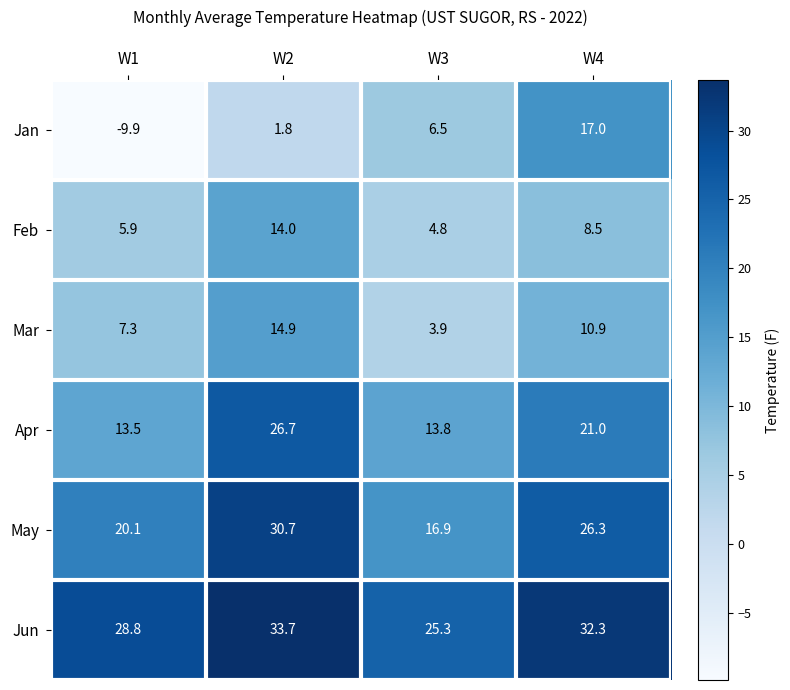

What is the approximate value of Jan at W3?

6.5